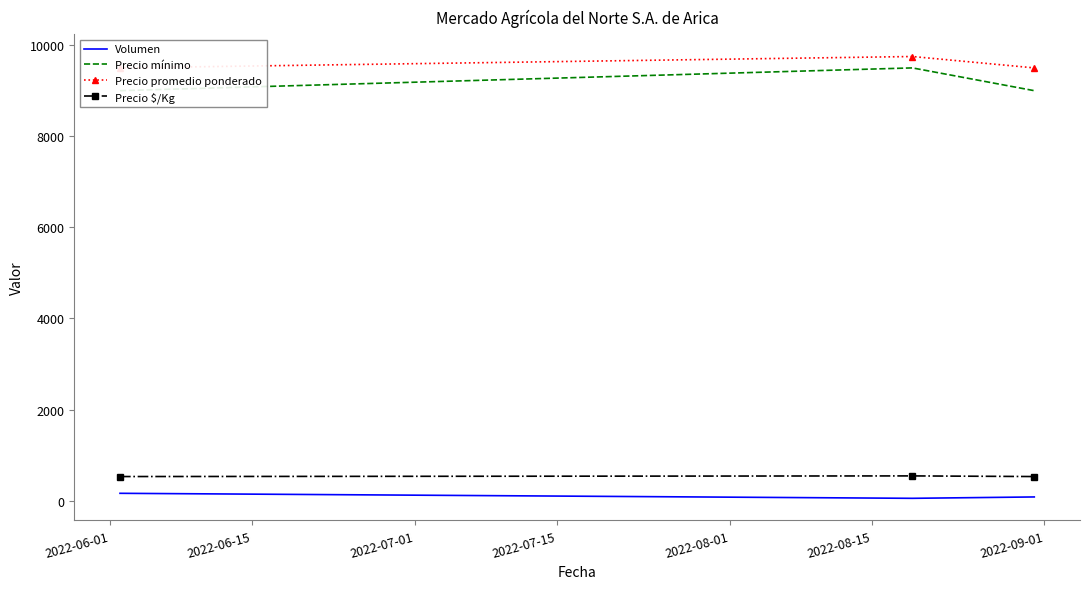

Which series has the largest total across all categories?

Precio promedio ponderado